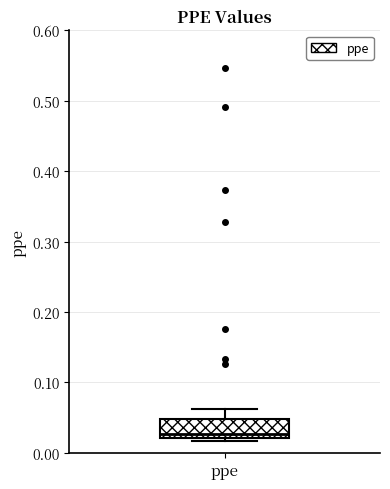

Read this box plot against the y-axis: the position of the median line, the range covered by the box, and the ends of both whiskers. The values are not printed on the chart, so give them approximately, as read against the axis.

median 0.03, box 0.02 to 0.05, whiskers 0.02 (just below the box's lower edge) to 0.06